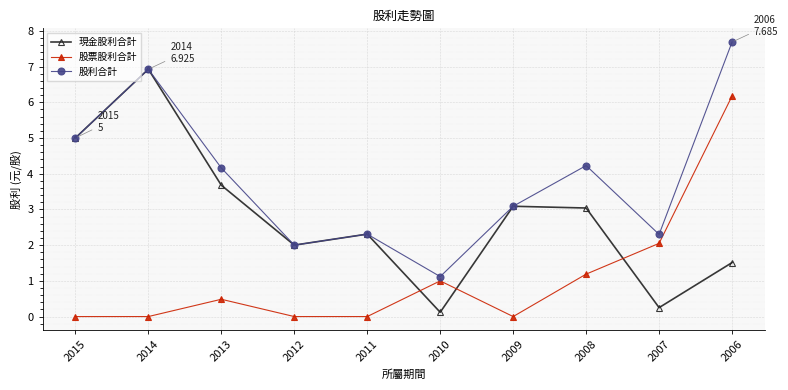

The 現金股利合計 series shows 5.0 at 2015. True or false?

True